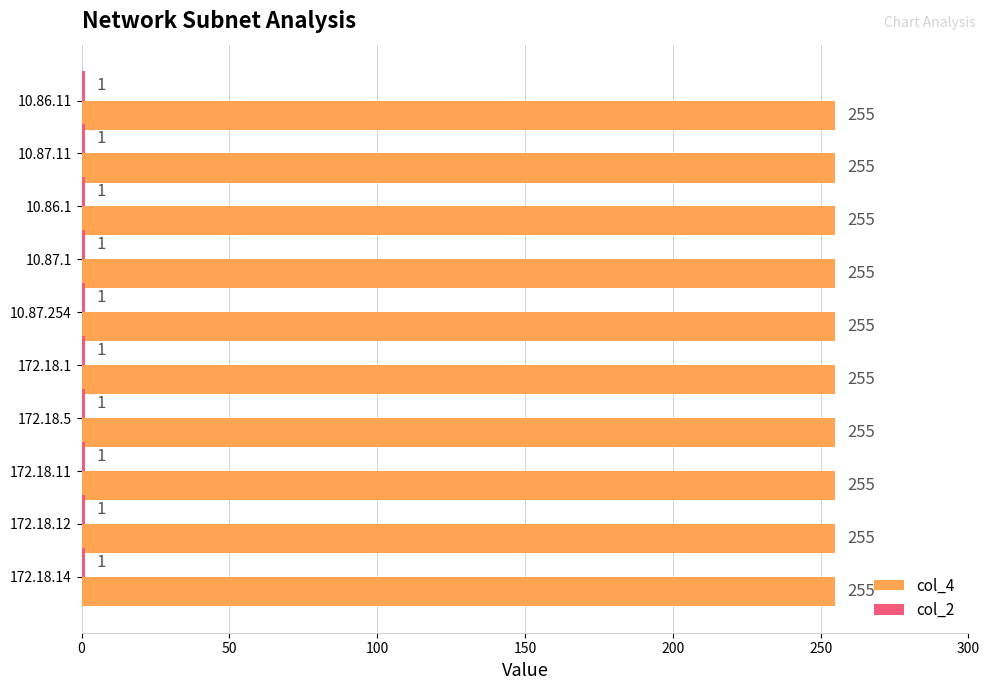

At how many categories does at least one series exceed 230?

10